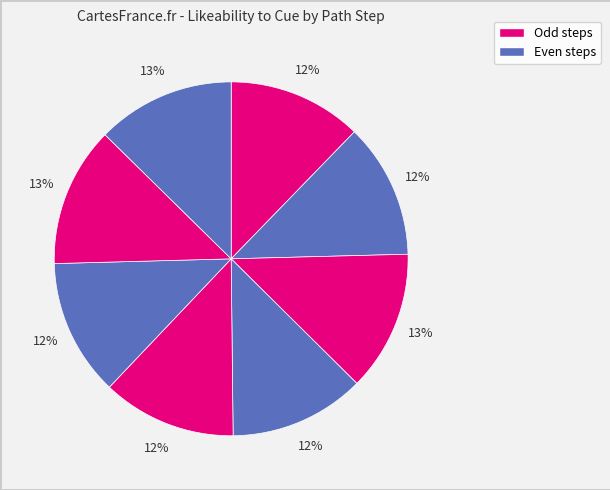

How many segments does this pie chart have?

8